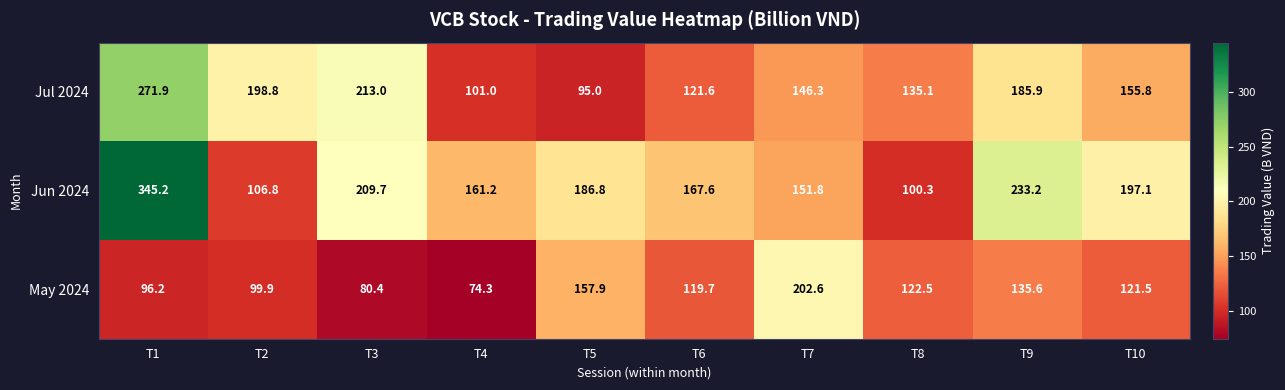

What is the total value across all series at T7?

500.7